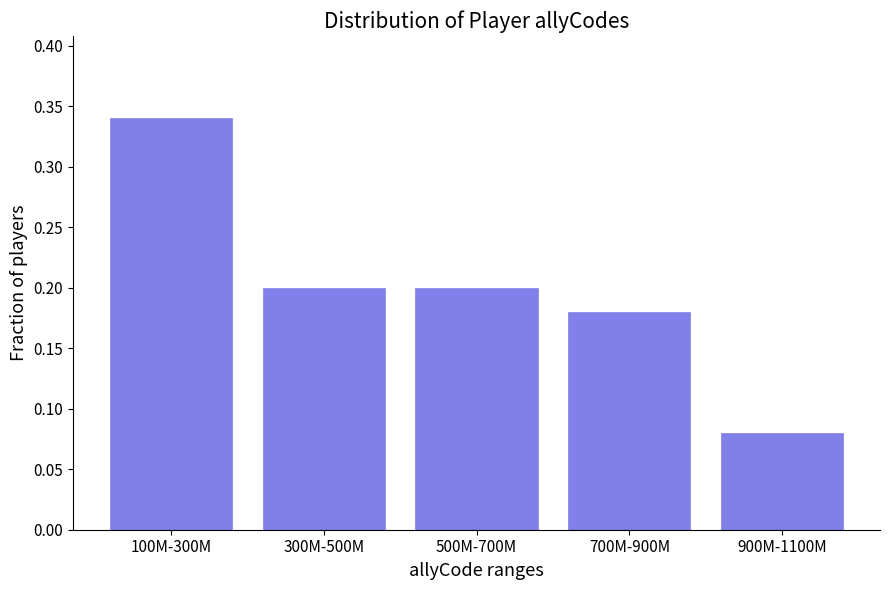

Where is the data nearest to the value 0?

900M-1100M